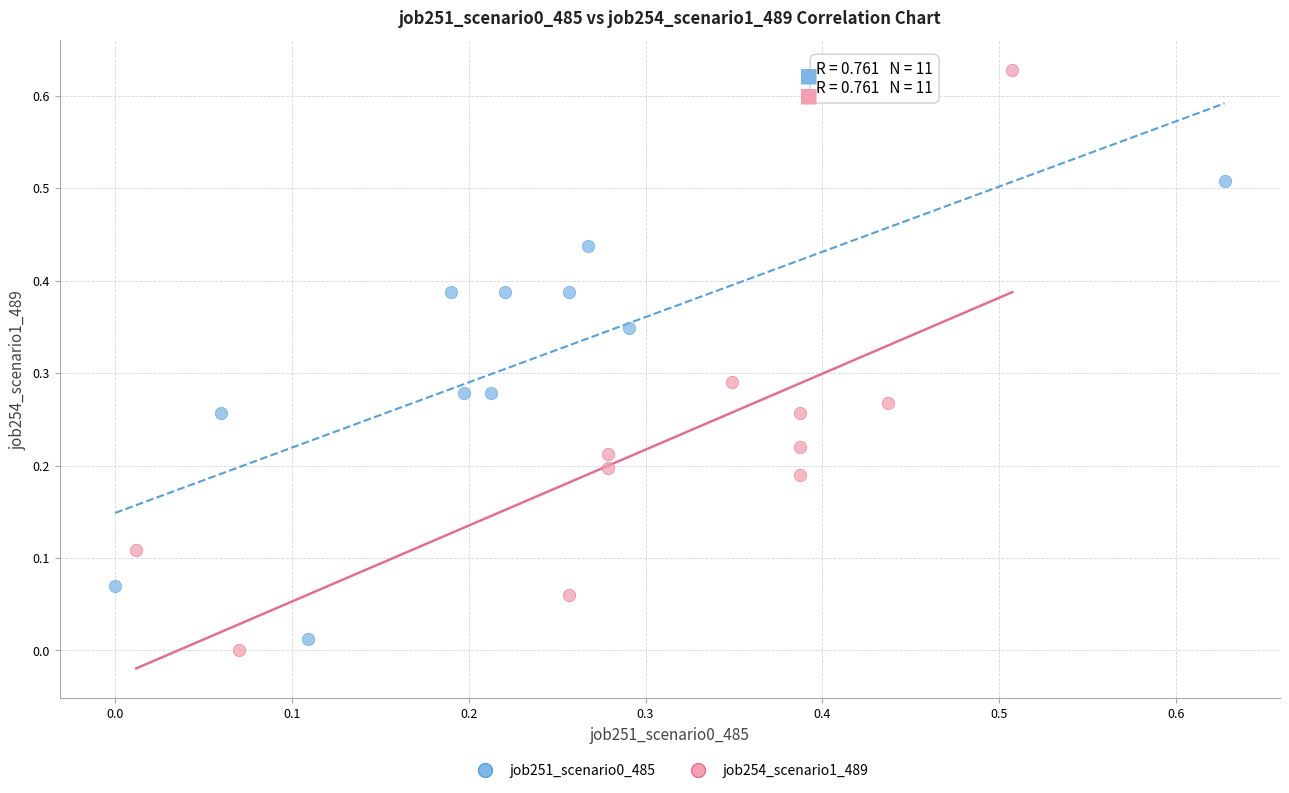

Which series has the widest spread of Y values?

job254_scenario1_489